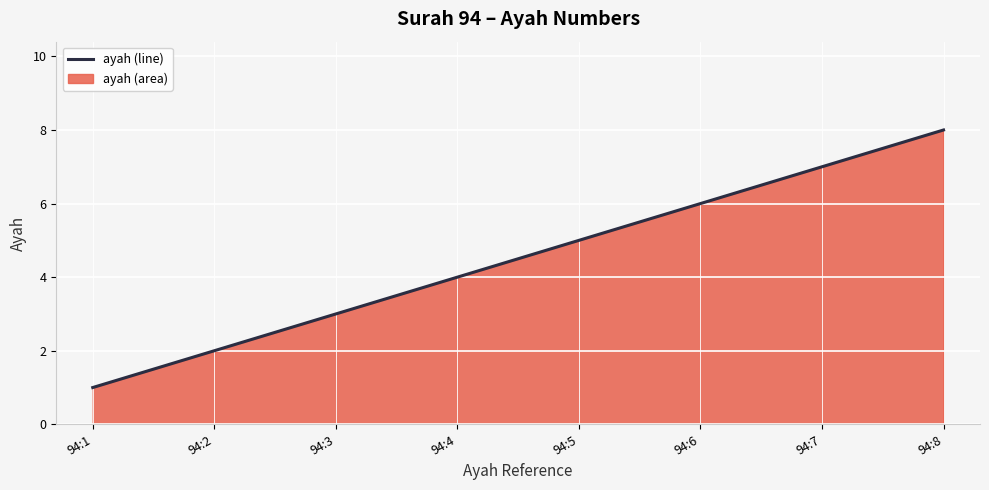

The value at 94:7 is 7. True or false?

True